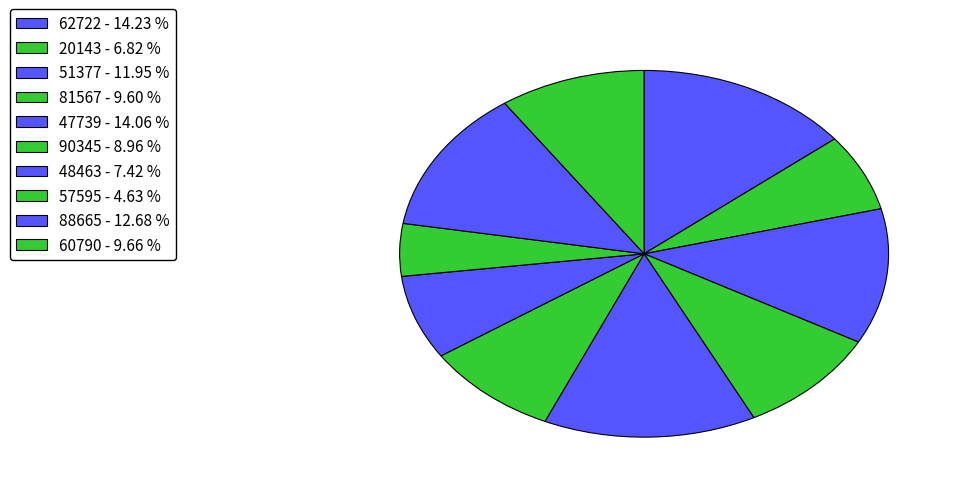

How many segments does this pie chart have?

10